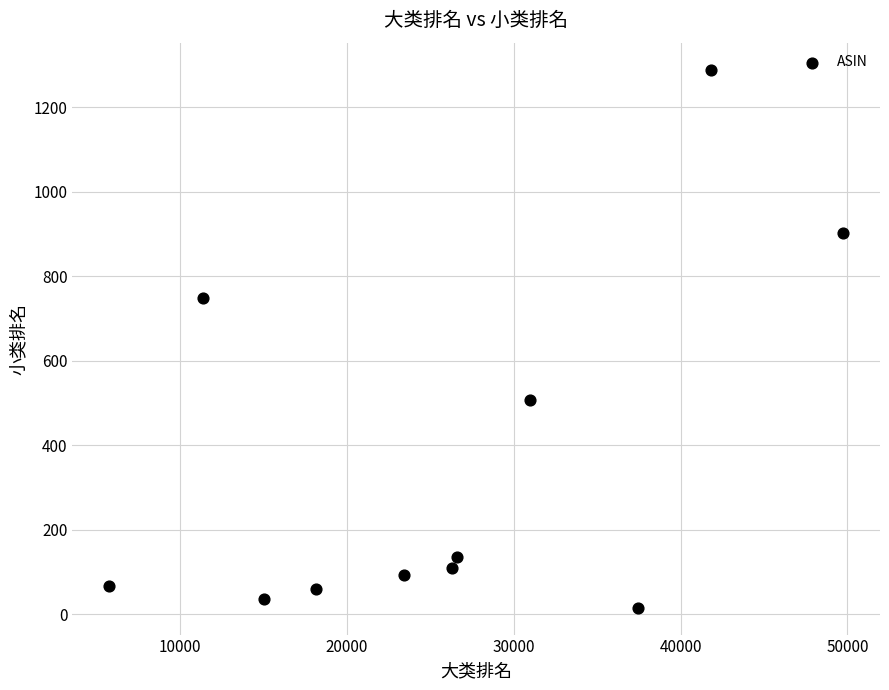

What Y value in the scatter plot is closest to 652?

747